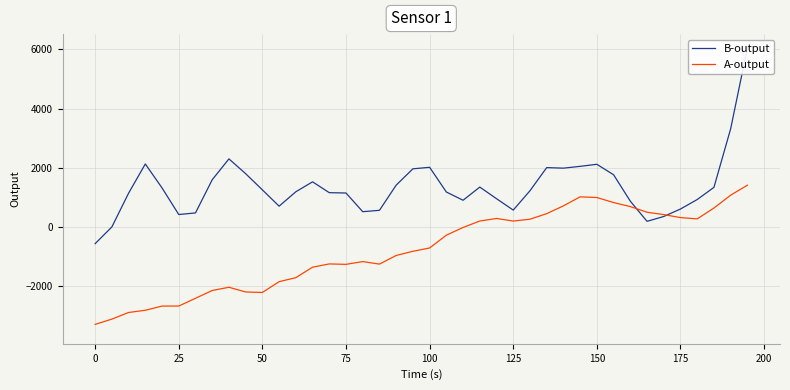

What is the value of the B-output point at the 22nd from the left?

1186.7